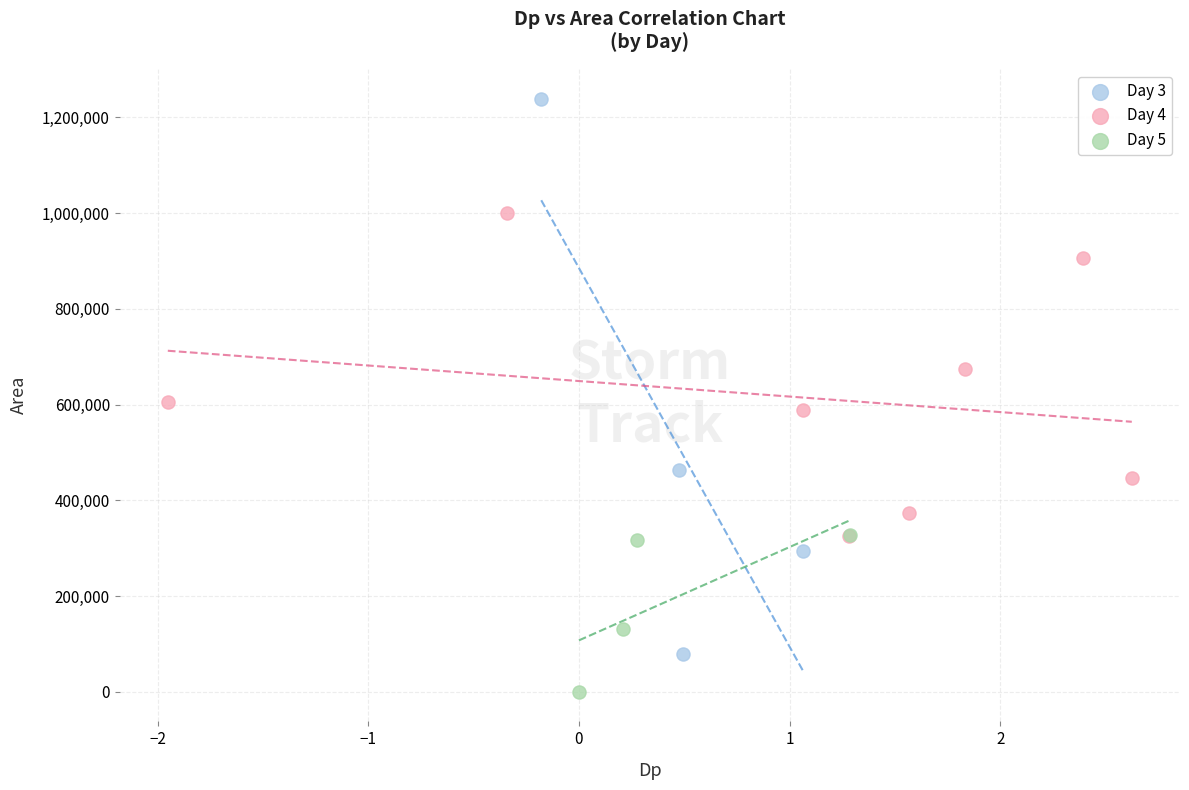

Which series has the widest spread of Y values?

Day 3